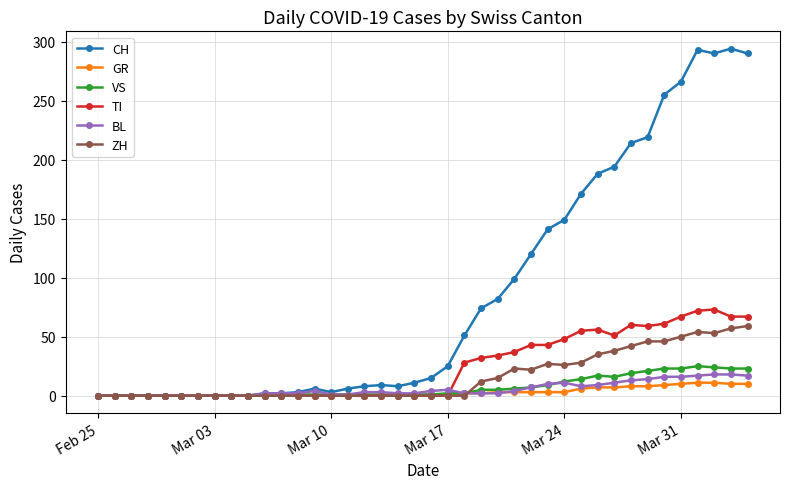

What is the maximum value shown in the chart?

294